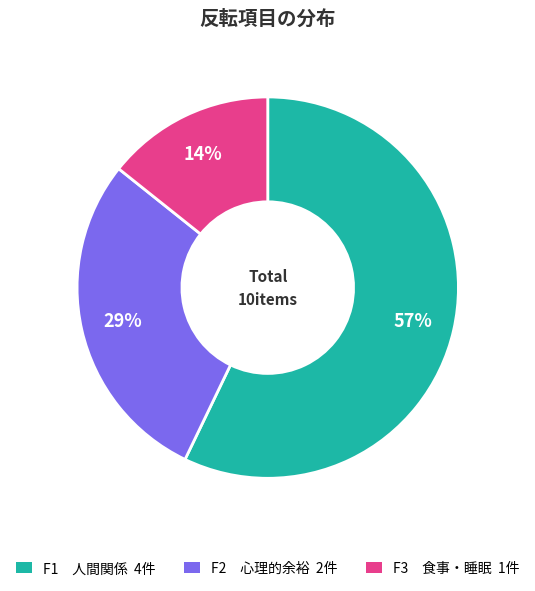

To the nearest percent, what is the combined percentage of F1 人間関係 and F2 心理的余裕?

86%